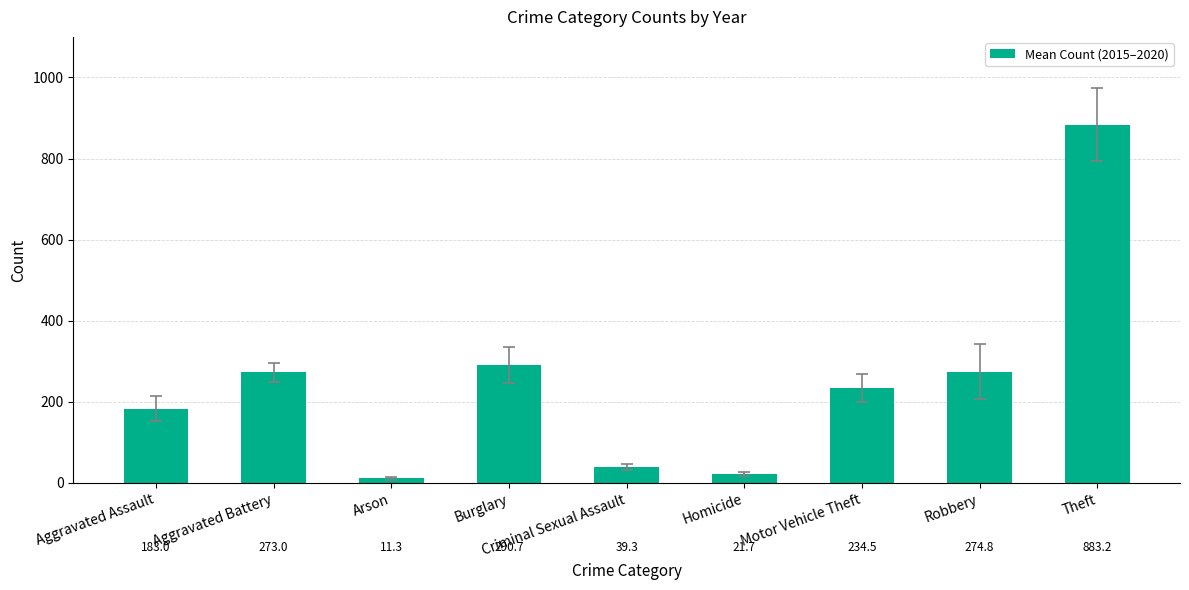

What is the label of the 9th bar from the right?

Aggravated Assault